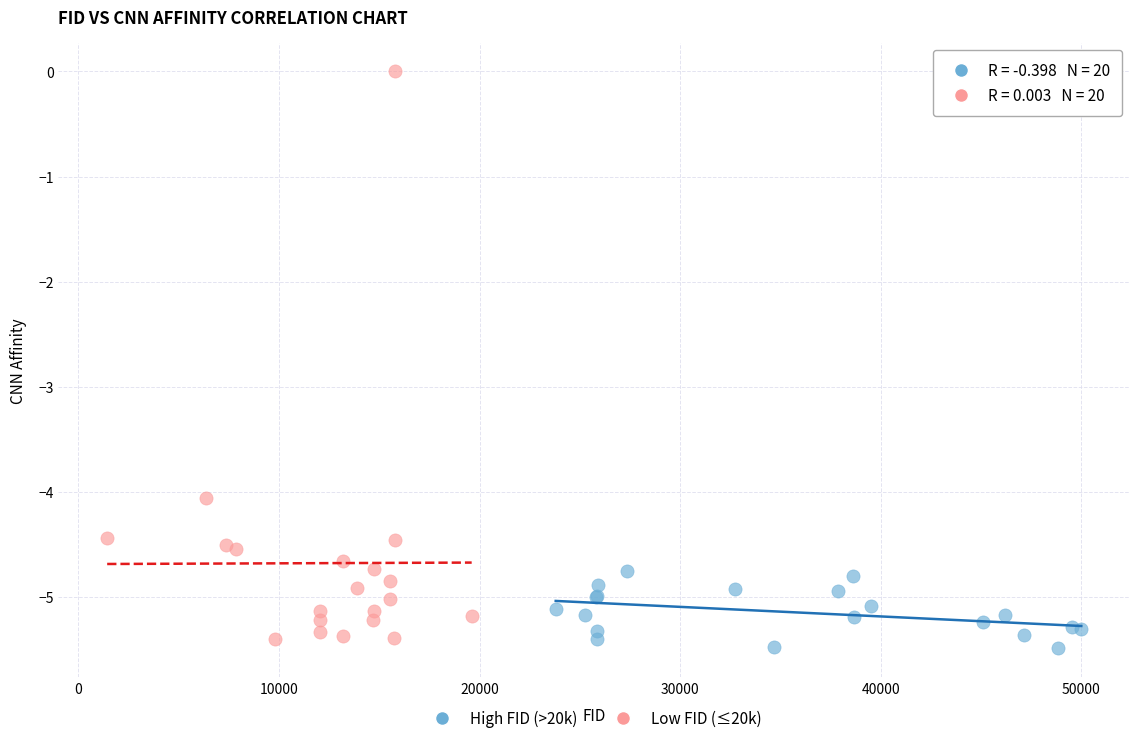

Which series contains the highest Y value?

Low FID (≤20k)